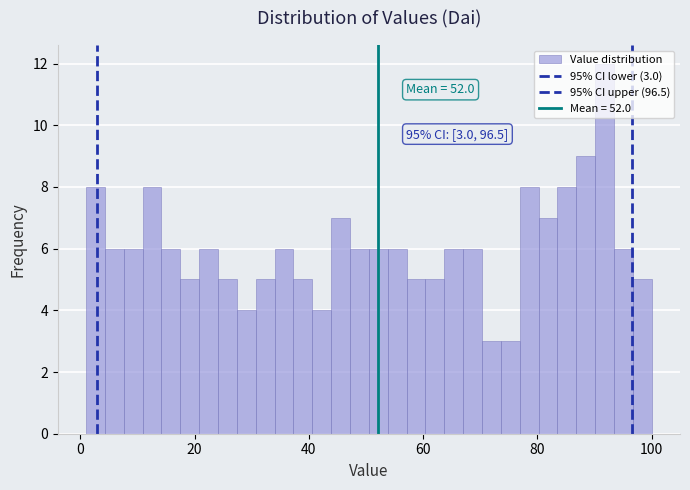

Read against the x-axis, roughly where is the centre of the tallest bar?

92